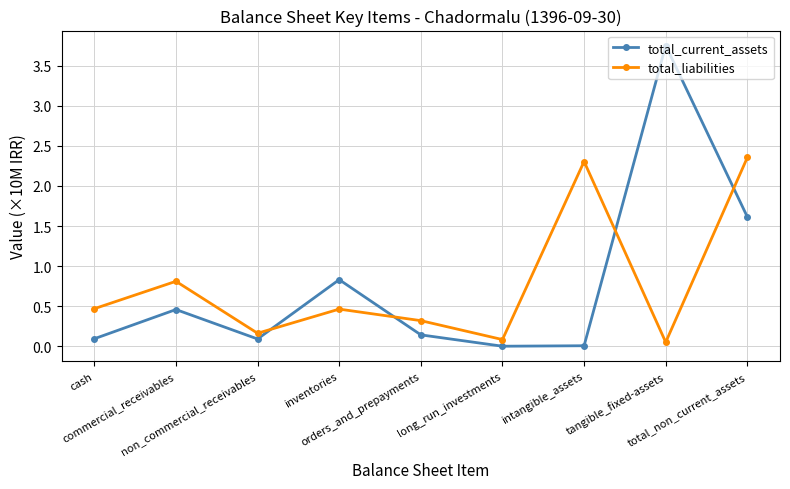

True or false: total_liabilities has a value of 0.5 at inventories.

True